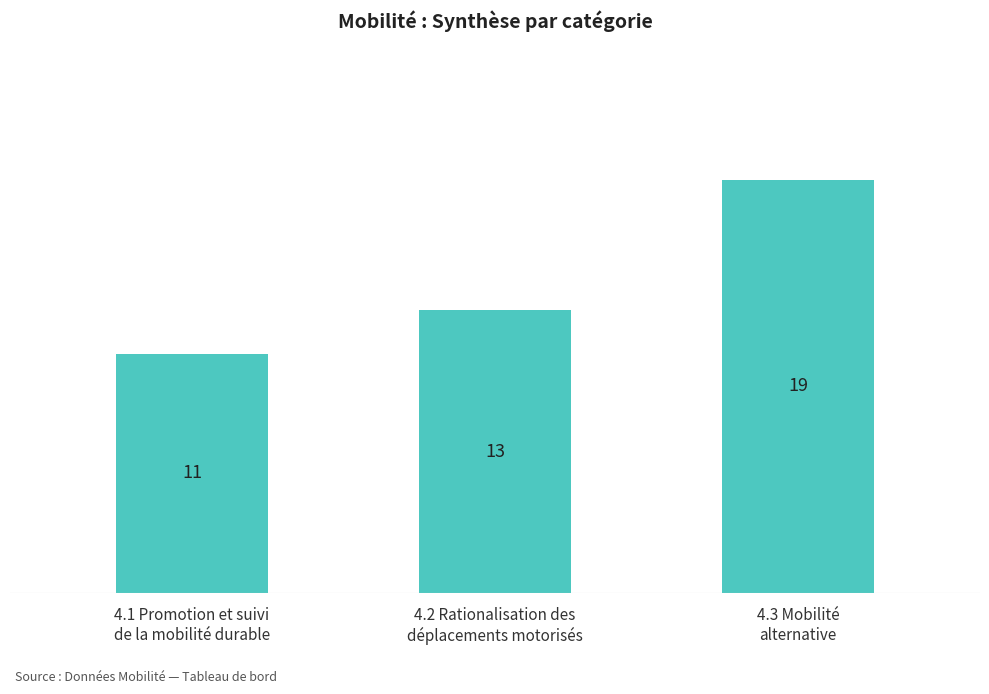

True or false: the data shows 28 at 4.3 Mobilité
alternative.

False